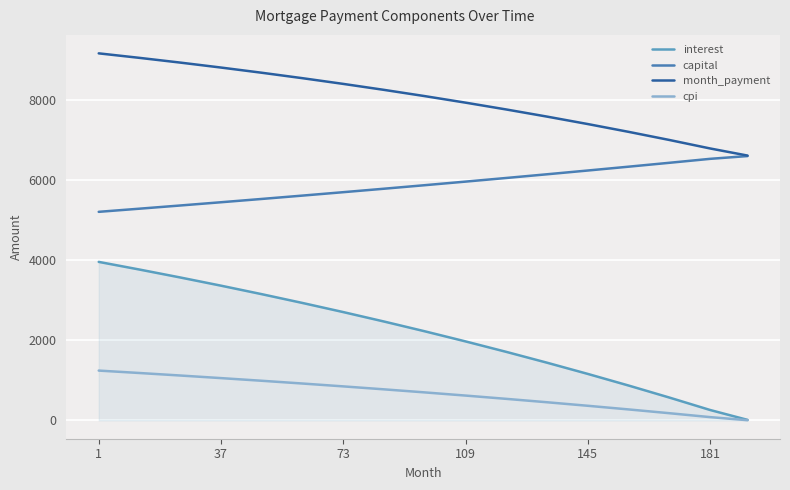

Rank the series by their maximum value, from highest to lowest.

month_payment, capital, interest, cpi